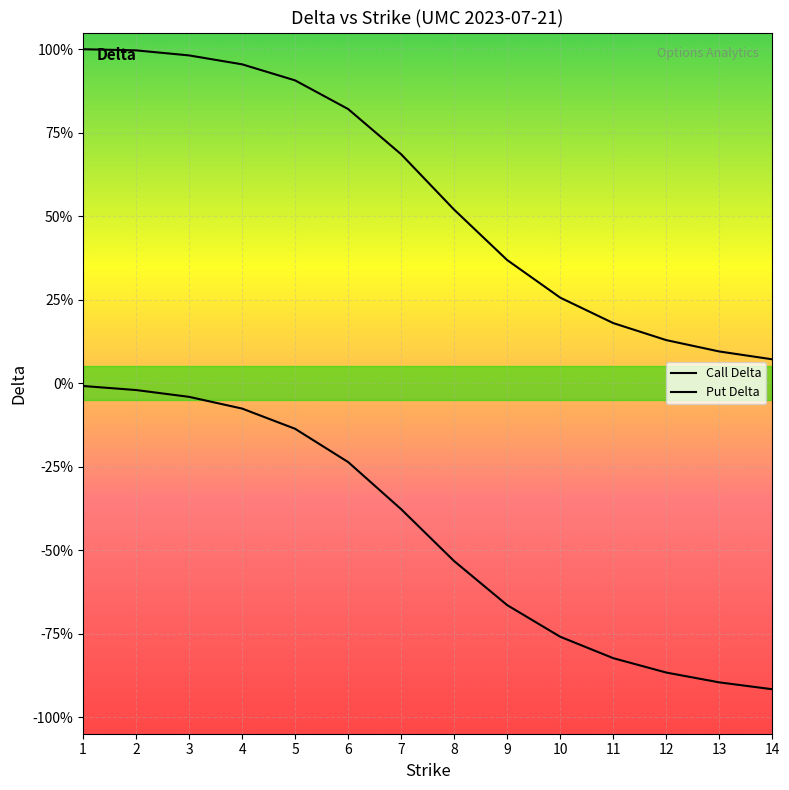

True or false: Call Delta and Put Delta cross at least once.

False